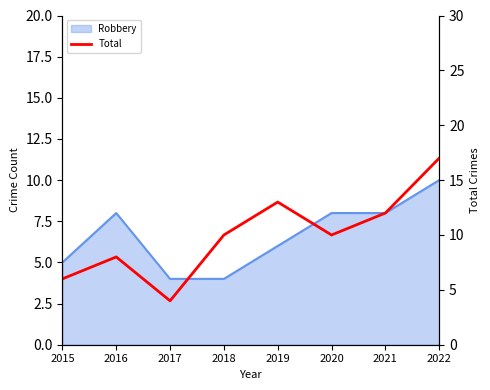

Reading left to right, extract all data points from this chart.

2015=6	2016=8	2017=4	2018=10	2019=13	2020=10	2021=12	2022=17